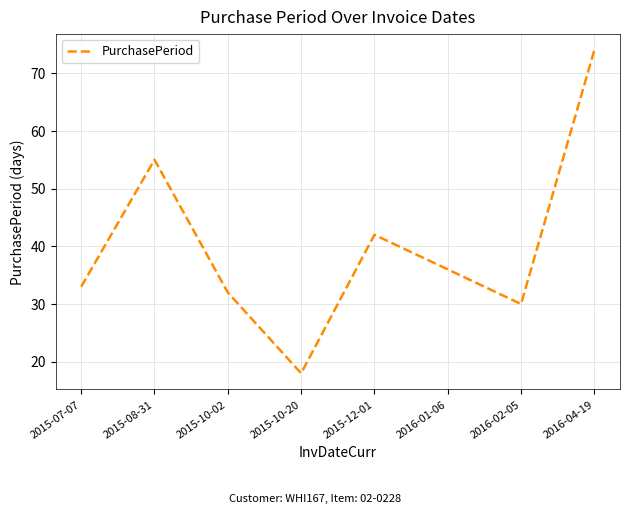

What is the greatest value displayed?

74